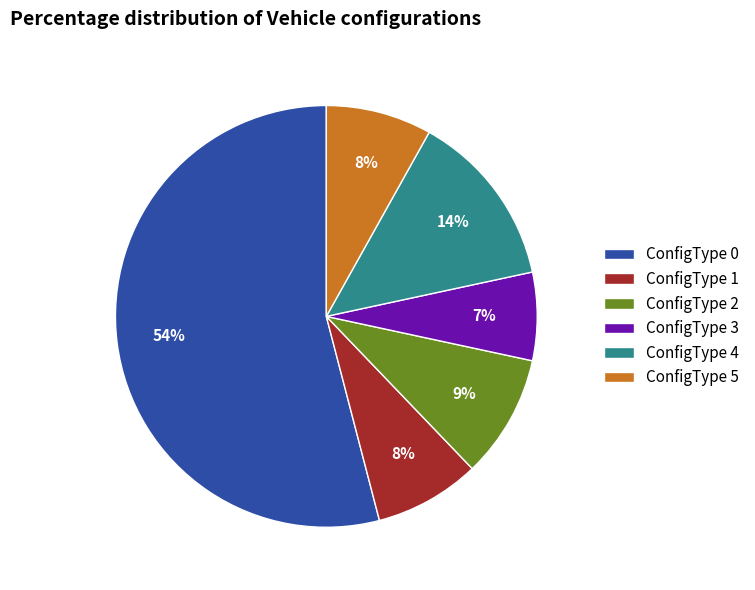

Is ConfigType 2 the majority of the pie?

No